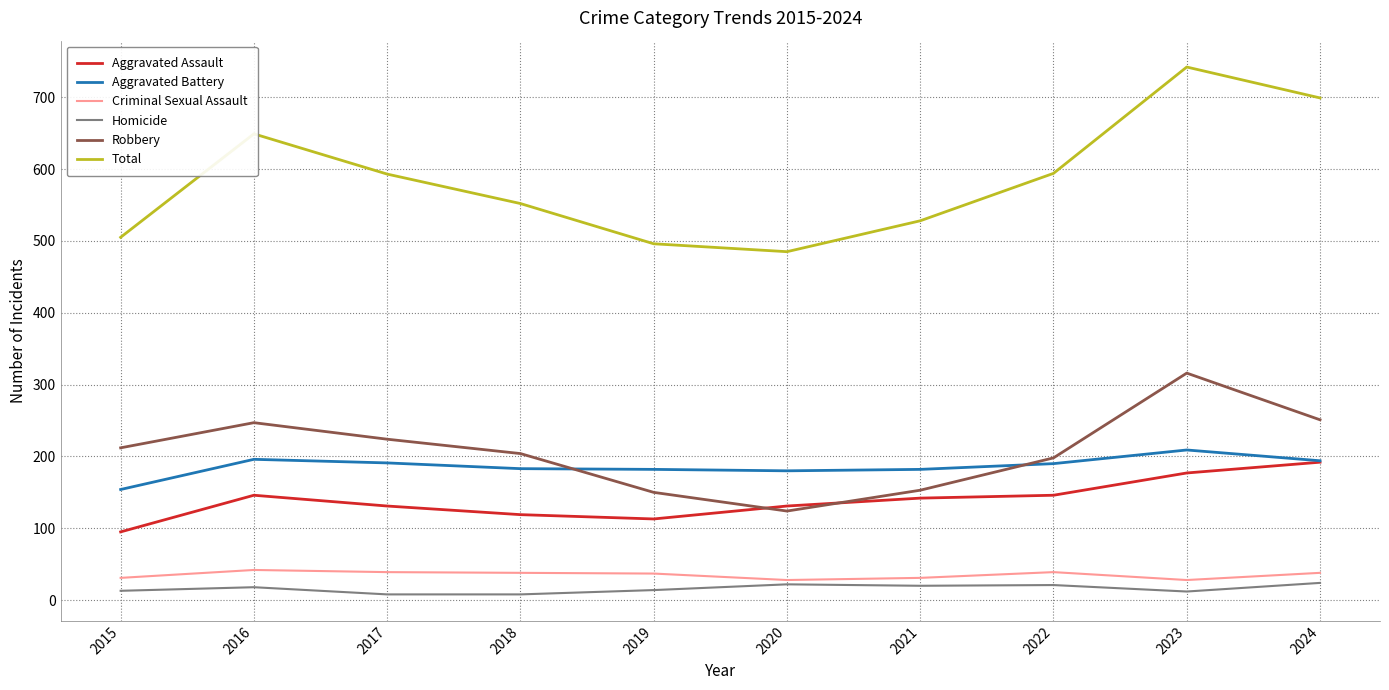

Which series has the largest total across all categories?

Total